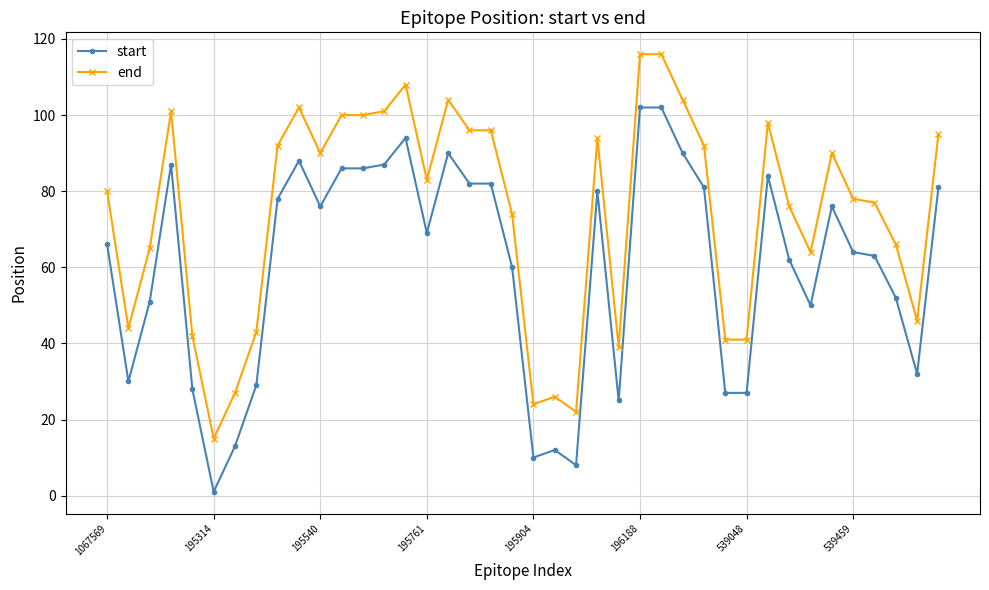

List the series in order of their peak value, highest first.

end, start